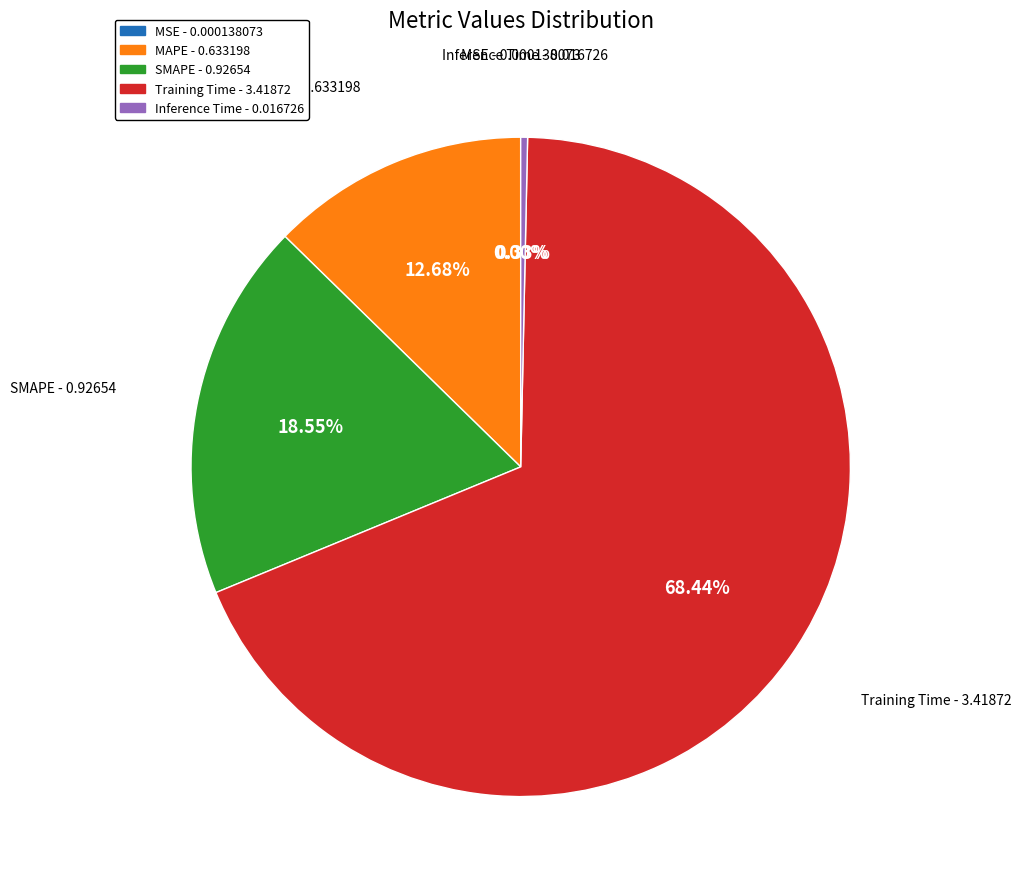

Is SMAPE the majority of the pie?

No